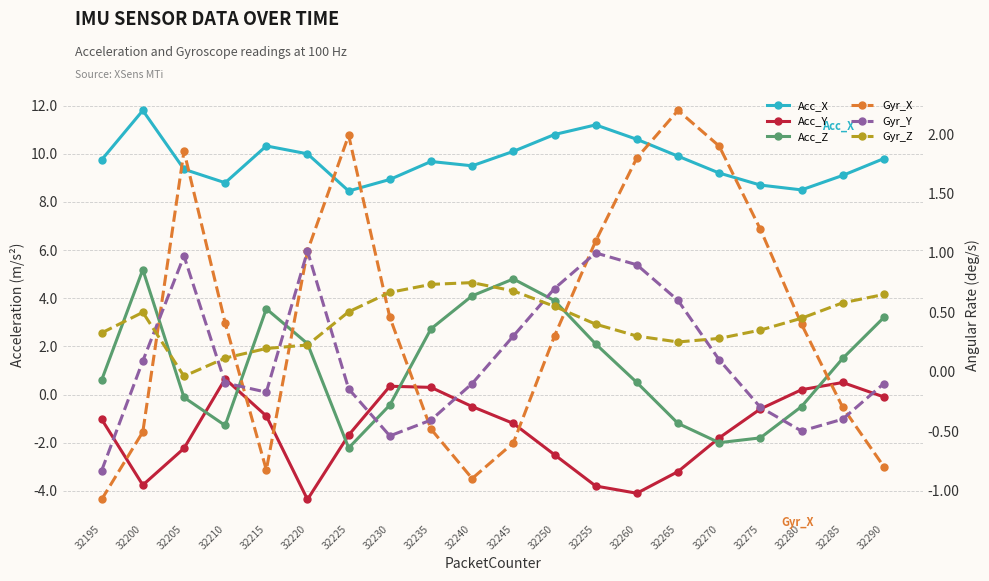

How many values in the Acc_Z series are below 1?

10